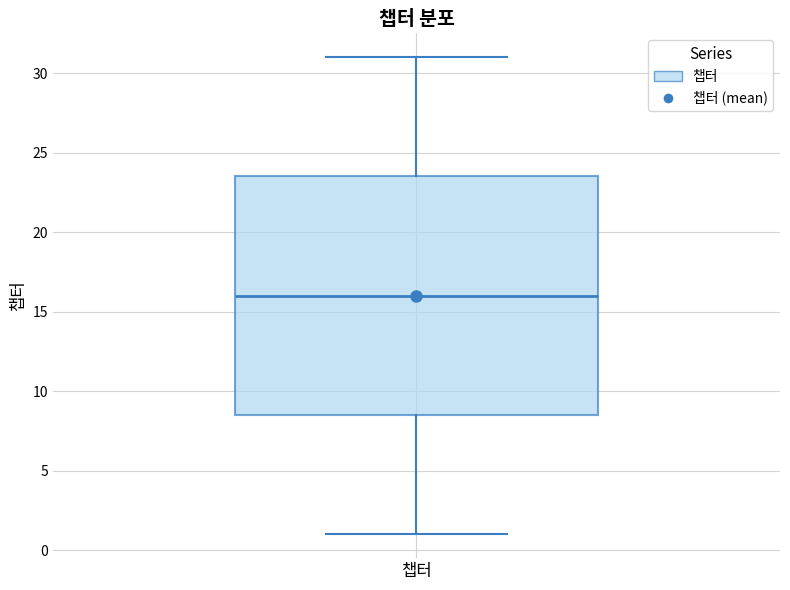

Transcribe this box plot: give where the median line is, the range the box spans, and where the two whiskers end, as read against the y-axis. The values are not printed on the chart, so give them approximately, as read against the axis.

median 16.0, box 8.5 to 23.5, whiskers 1.0 to 31.0